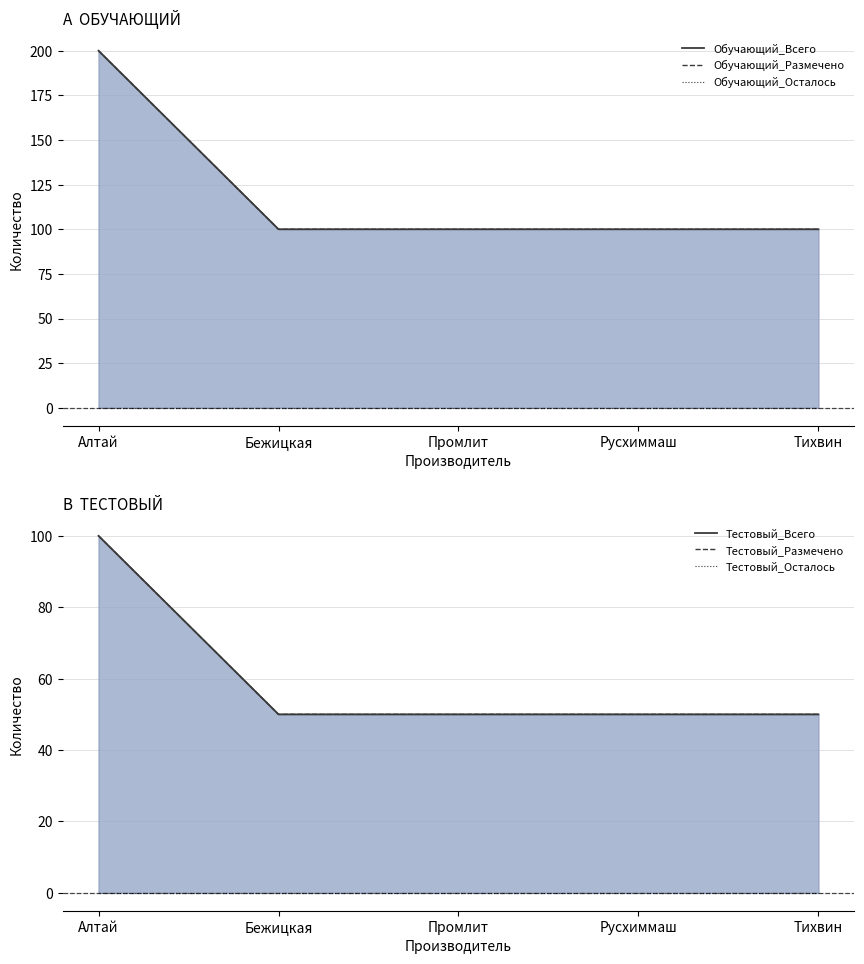

Rank the series at Русхиммаш from lowest to highest value.

Обучающий_Осталось, Тестовый_Осталось, Тестовый_Всего, Тестовый_Размечено, Обучающий_Всего, Обучающий_Размечено